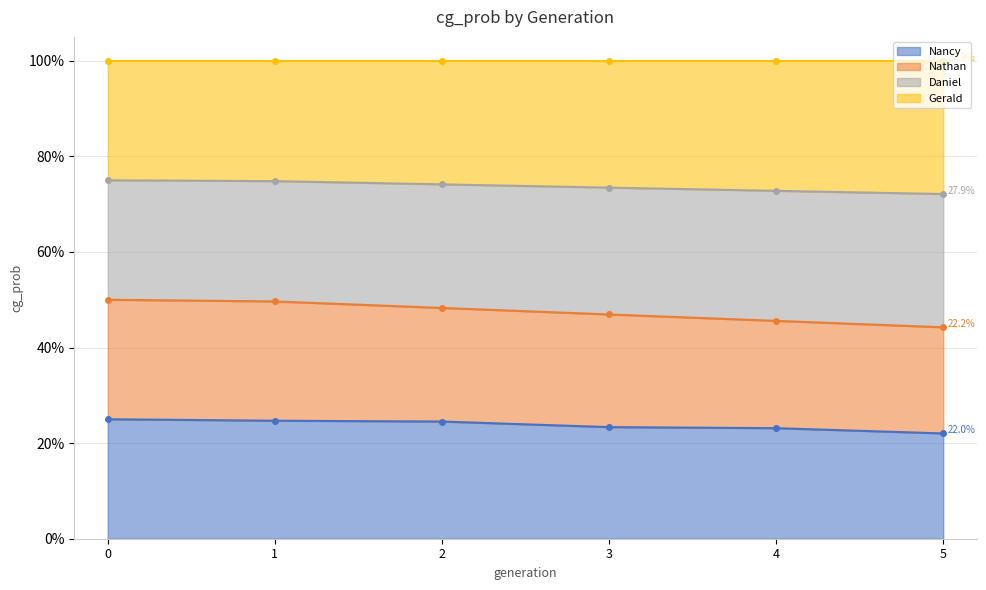

The value of Nathan at 1 is 0.1. True or false?

False